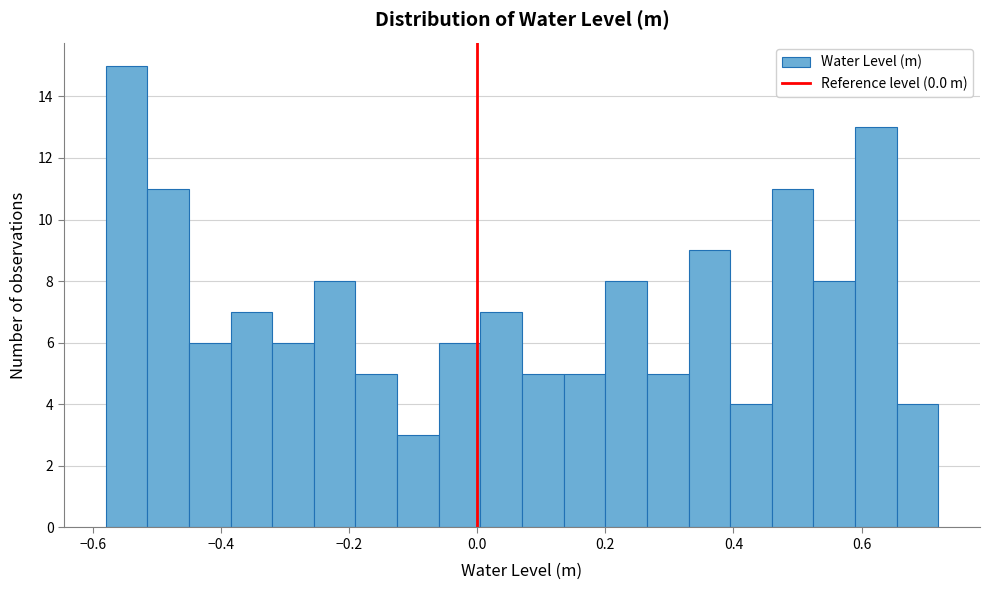

Read against the x-axis, roughly where is the centre of the tallest bar?

-0.54